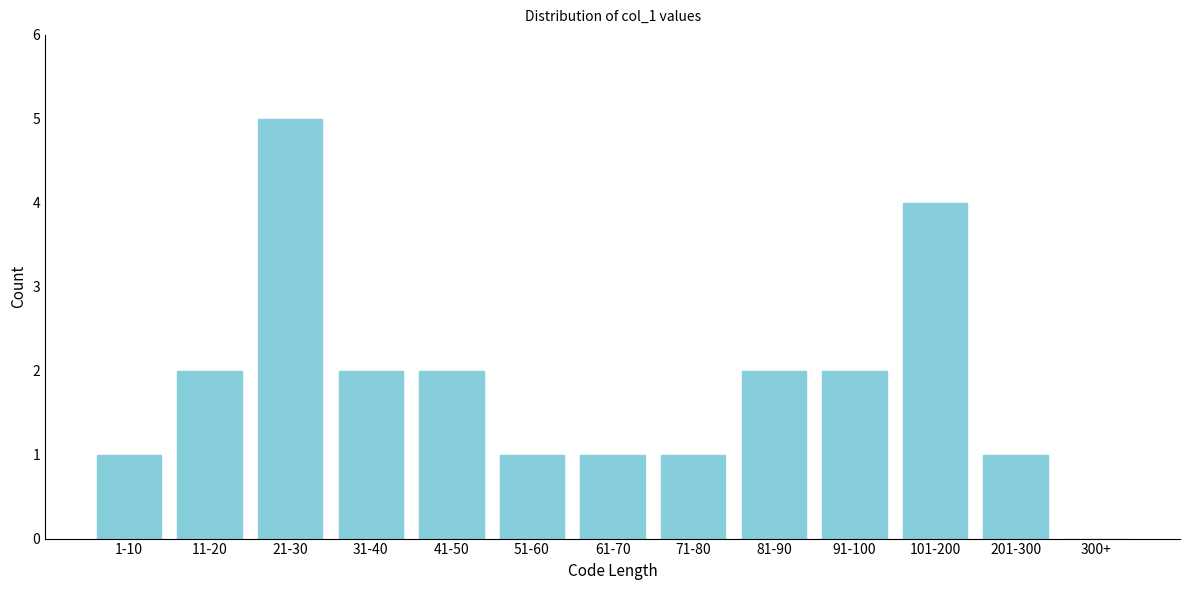

Reading left to right, what are all the values shown in this chart?

1-10=1	11-20=2	21-30=5	31-40=2	41-50=2	51-60=1	61-70=1	71-80=1	81-90=2	91-100=2	101-200=4	201-300=1	300+=0